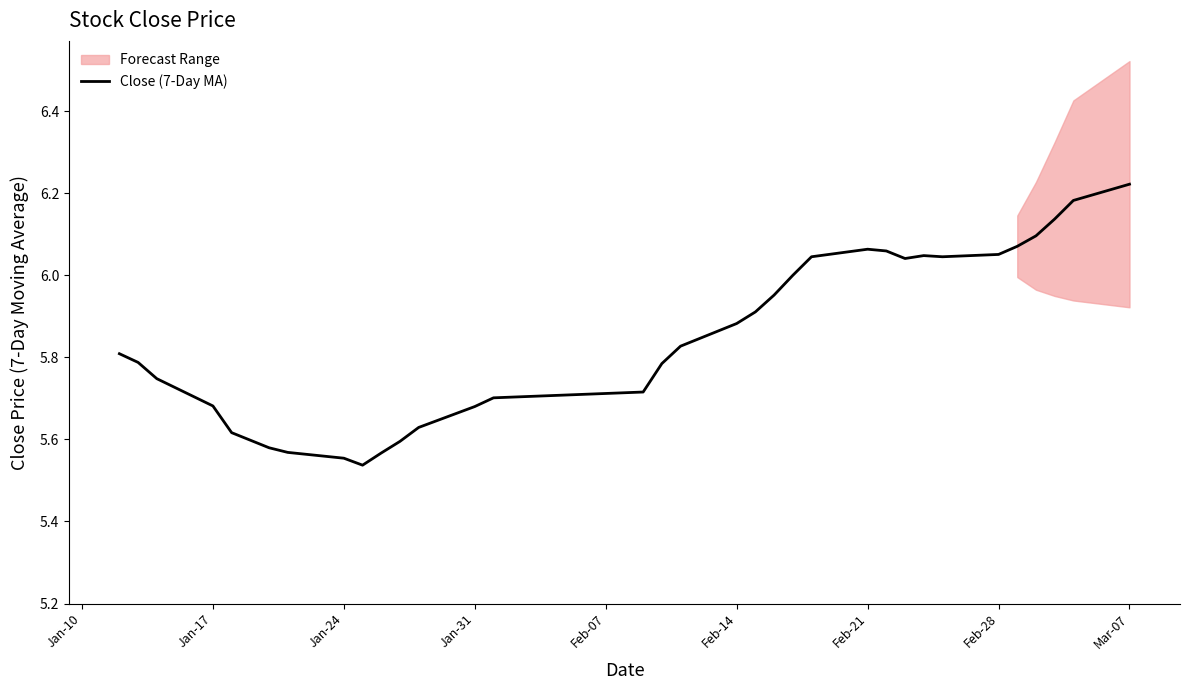

How many data points does each series have?

34